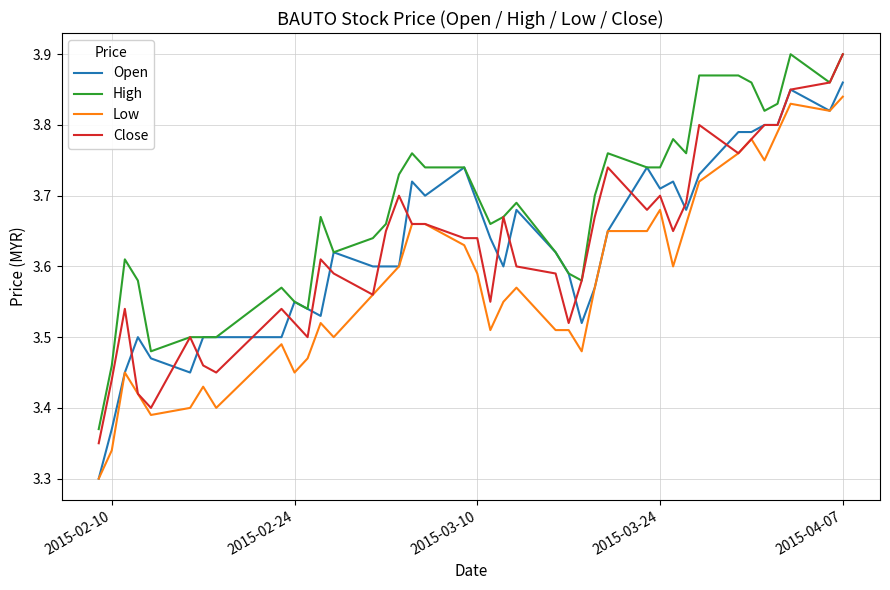

At how many categories does at least one series exceed 3?

40